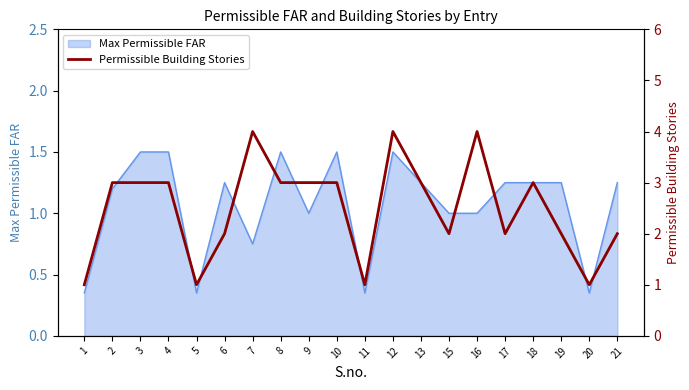

Where is the first local maximum?

7